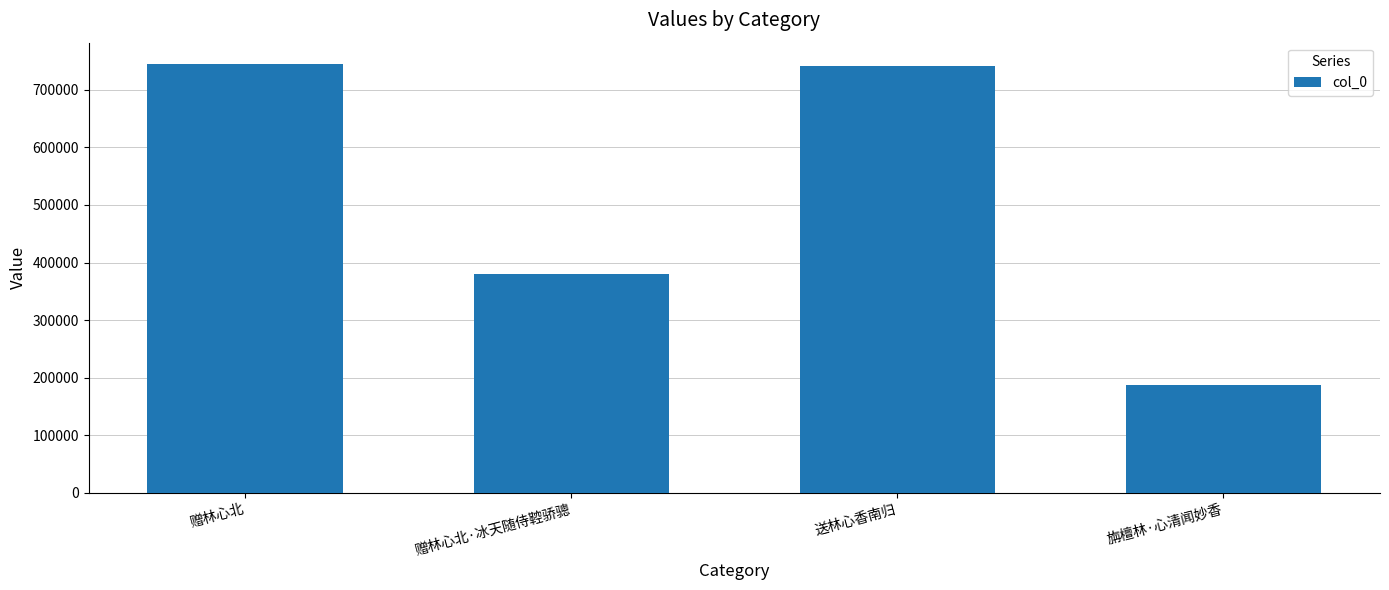

The value at 赠林心北·冰天随侍鞚骄骢 is 648460. True or false?

False